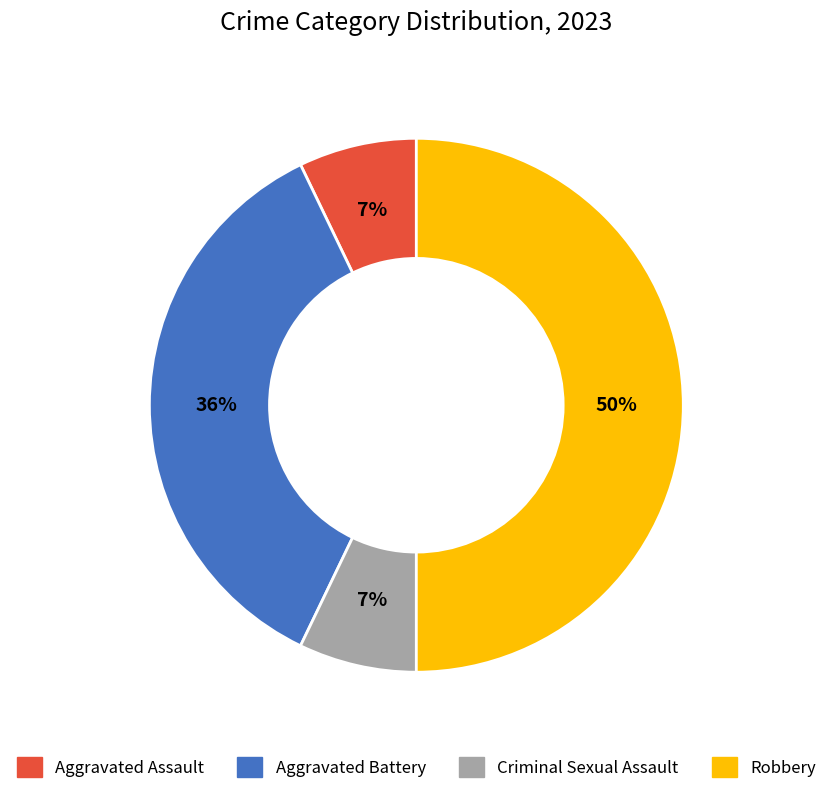

Which category has the biggest portion of the pie?

Robbery